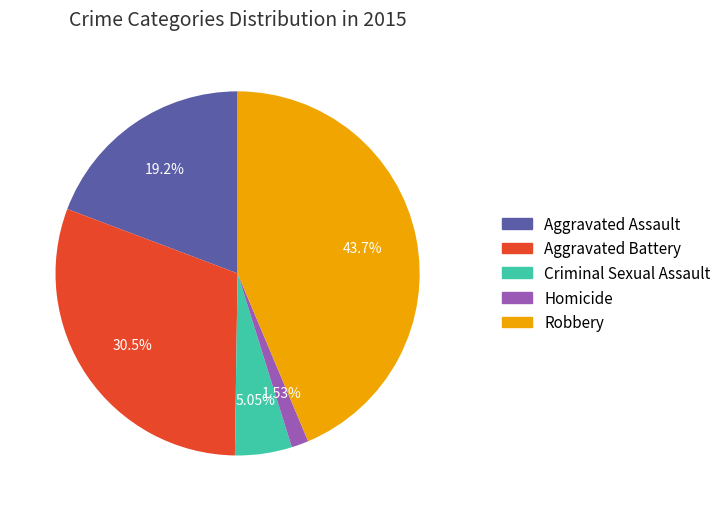

Rank the categories by value from highest to lowest.

Robbery, Aggravated Battery, Aggravated Assault, Criminal Sexual Assault, Homicide